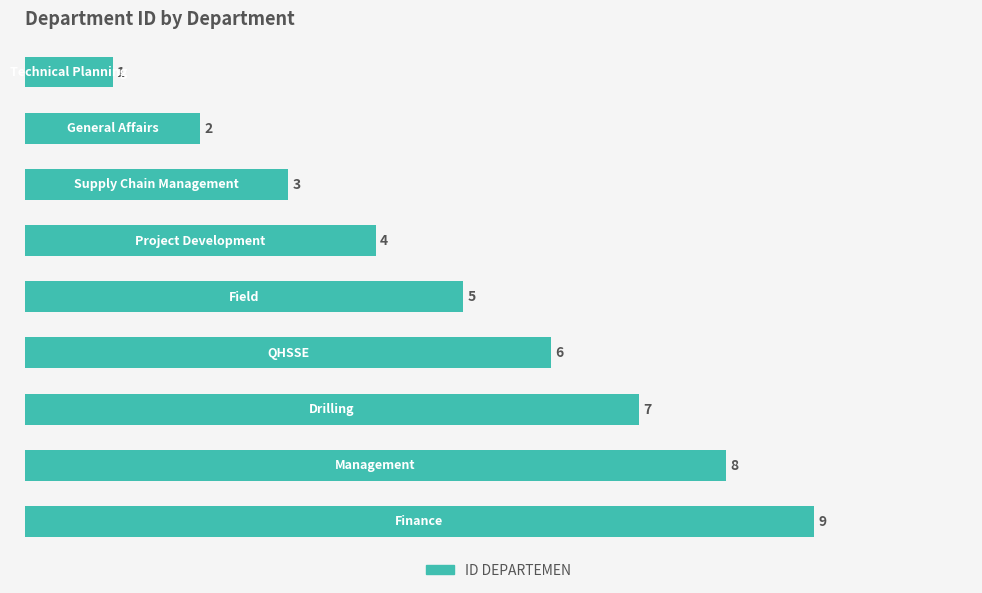

What is the value of the 7th bar from the top?

7